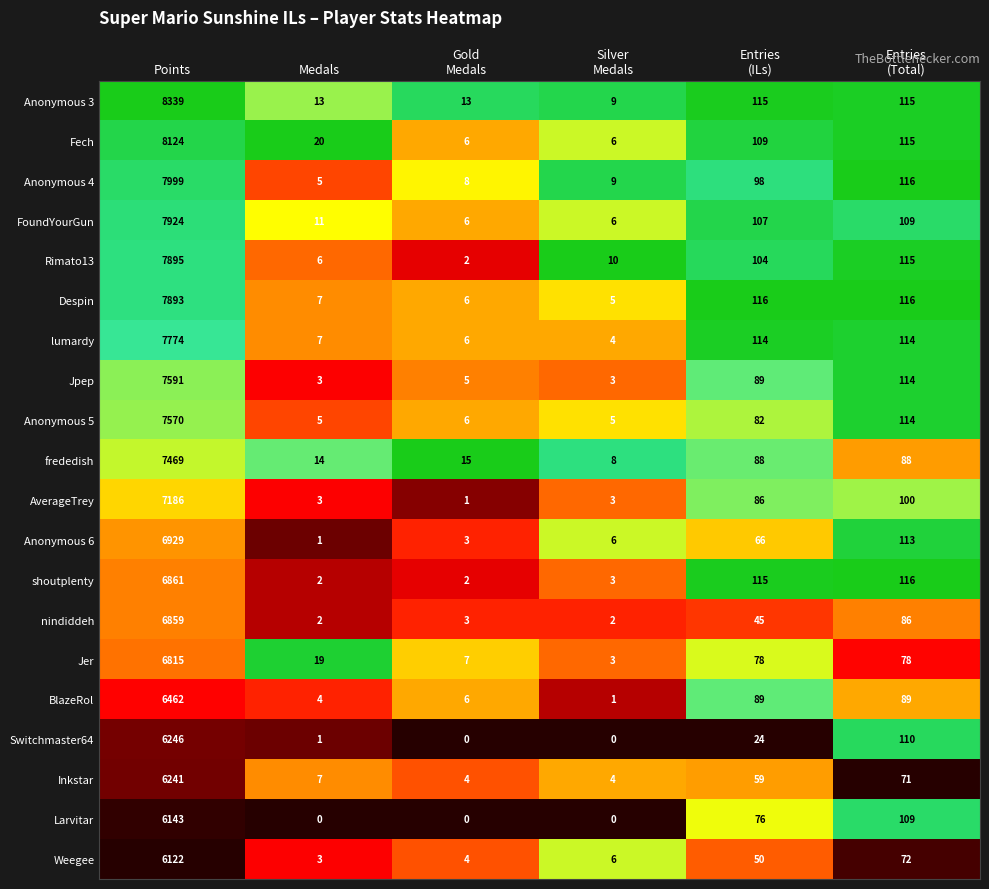

Which series changed the most between Silver
Medals and Entries
(Total)?

shoutplenty